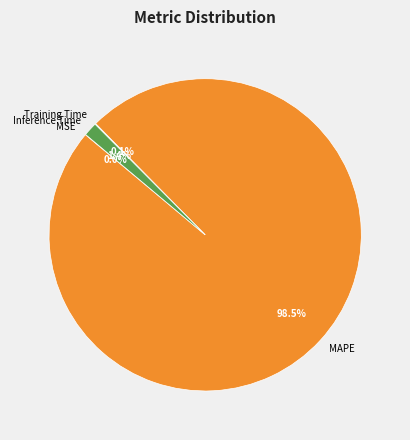

Does any single category account for the majority?

Yes